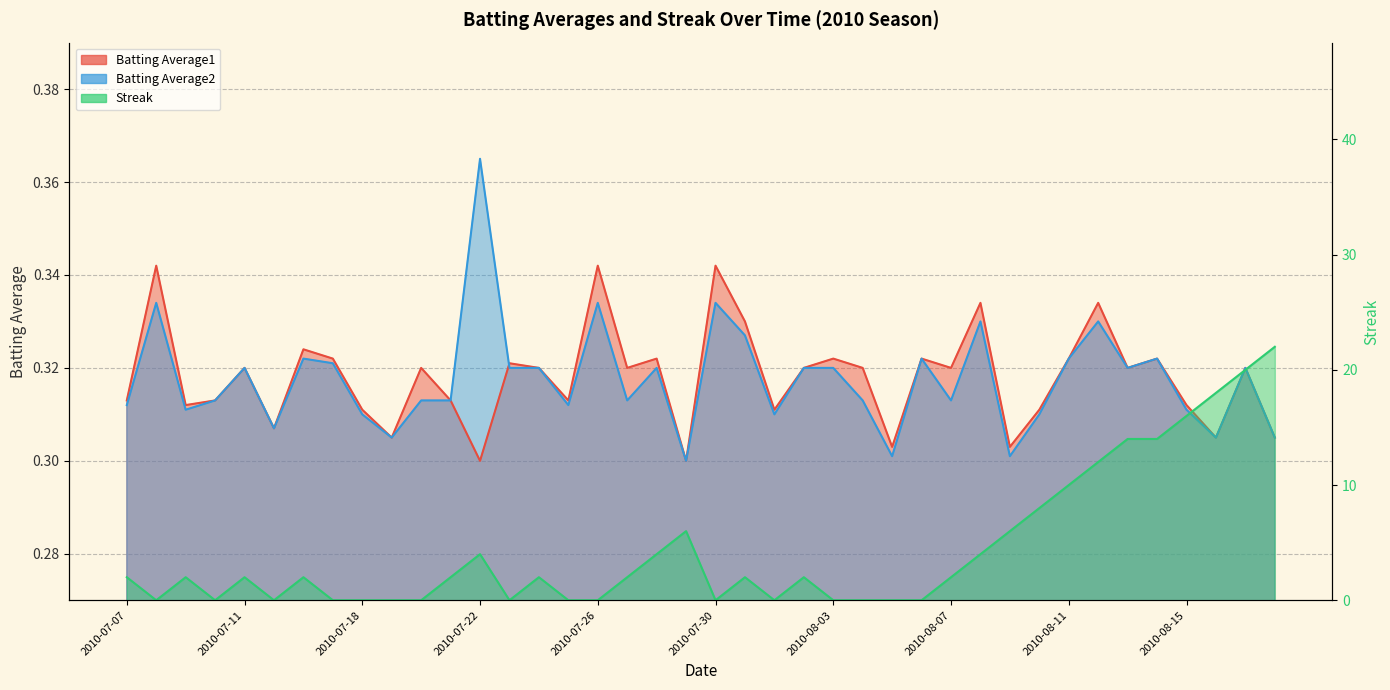

Reading left to right, list all the values displayed in this chart.

Batting Average1: 0.3	0.3	0.3	0.3	0.3	0.3	0.3	0.3	0.3	0.3	0.3	0.3	0.3	0.3	0.3	0.3	0.3	0.3	0.3	0.3	0.3	0.3	0.3	0.3	0.3	0.3	0.3	0.3	0.3	0.3	0.3	0.3	0.3	0.3	0.3	0.3	0.3	0.3	0.3	0.3
Batting Average2: 0.3	0.3	0.3	0.3	0.3	0.3	0.3	0.3	0.3	0.3	0.3	0.3	0.4	0.3	0.3	0.3	0.3	0.3	0.3	0.3	0.3	0.3	0.3	0.3	0.3	0.3	0.3	0.3	0.3	0.3	0.3	0.3	0.3	0.3	0.3	0.3	0.3	0.3	0.3	0.3
Streak: 2.0	0.0	2.0	0.0	2.0	0.0	2.0	0.0	0.0	0.0	0.0	2.0	4.0	0.0	2.0	0.0	0.0	2.0	4.0	6.0	0.0	2.0	0.0	2.0	0.0	0.0	0.0	0.0	2.0	4.0	6.0	8.0	10.0	12.0	14.0	14.0	16.0	18.0	20.0	22.0